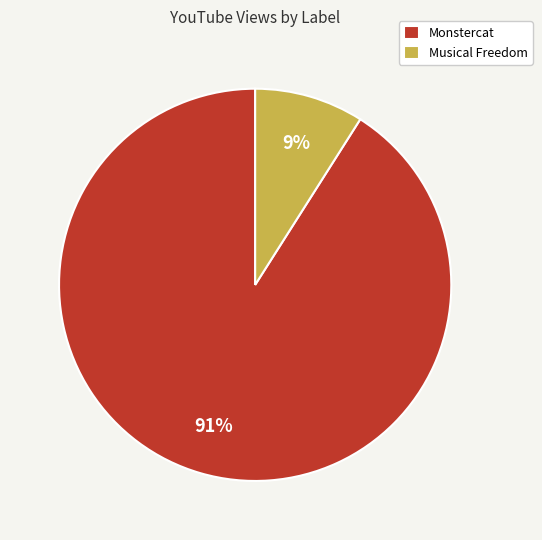

What is the ratio of the value at Monstercat to the value at Musical Freedom?

10.1